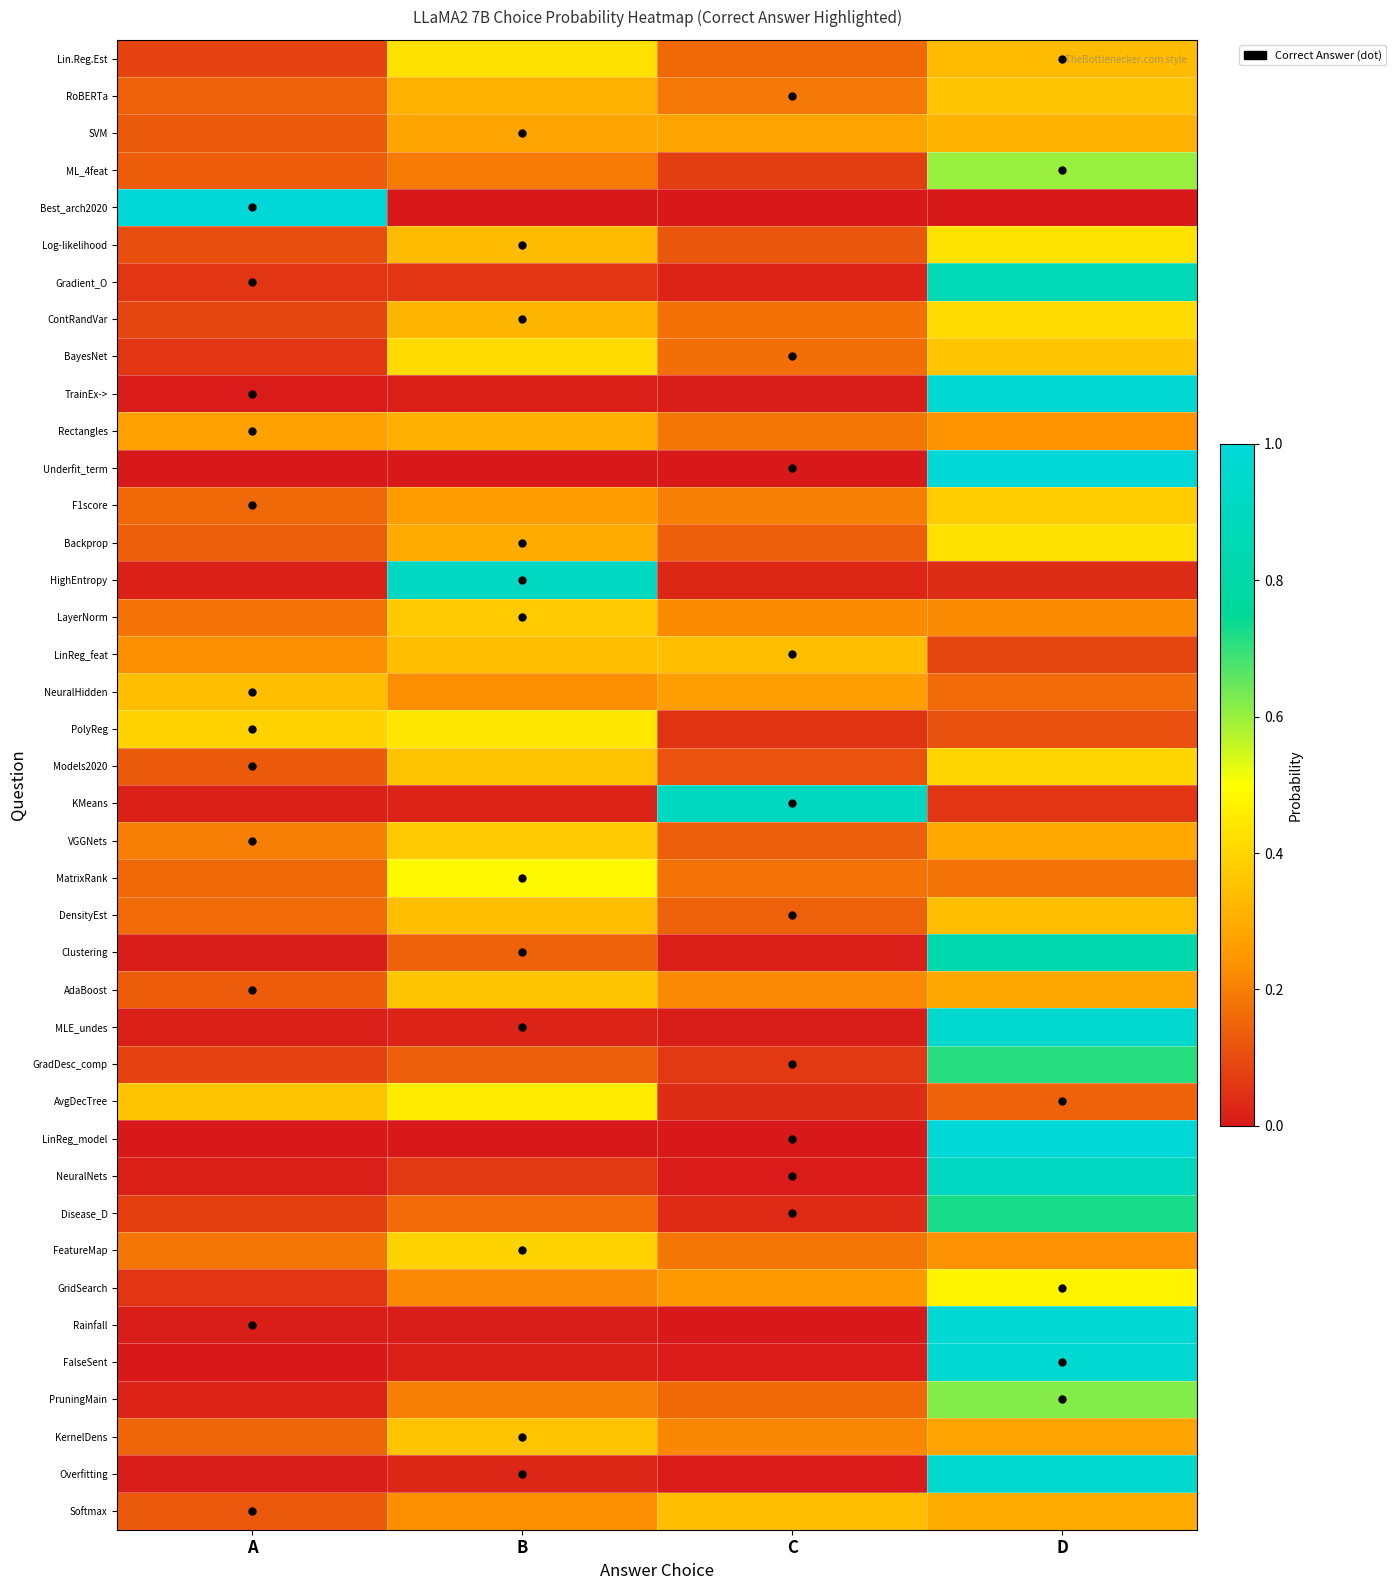

At which category is the sum across all series the highest?

D